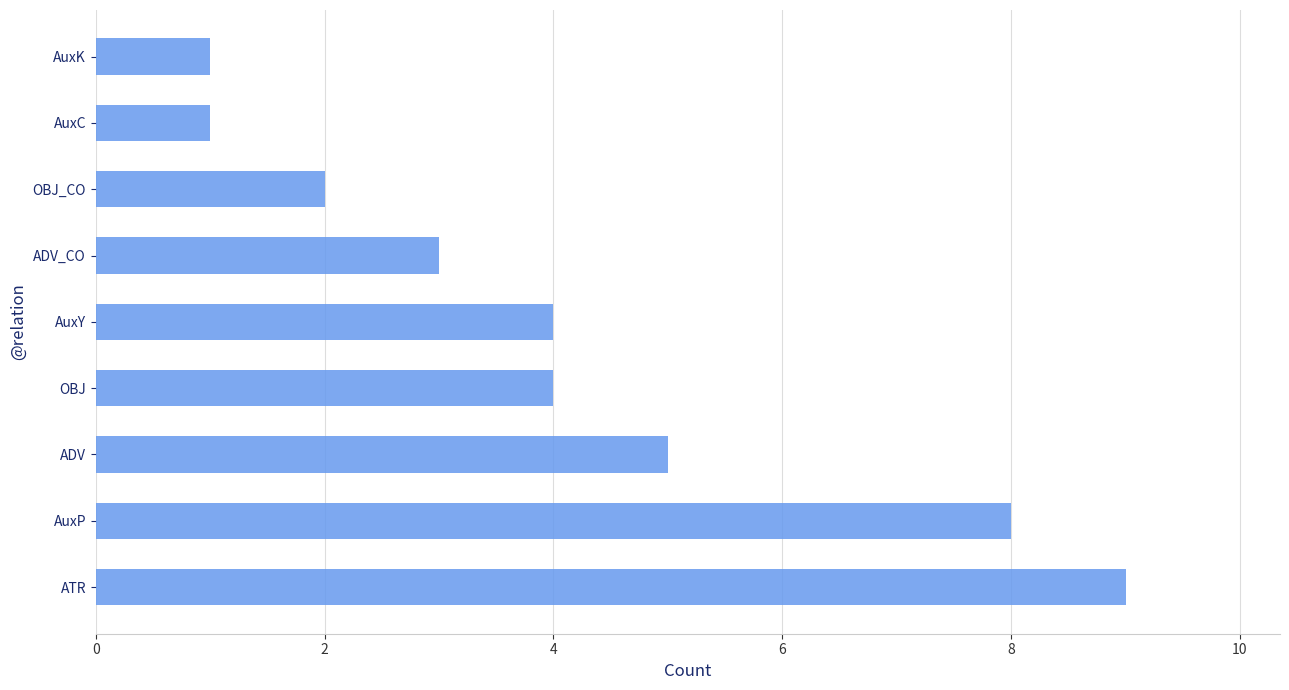

What is the sum of all values?

37